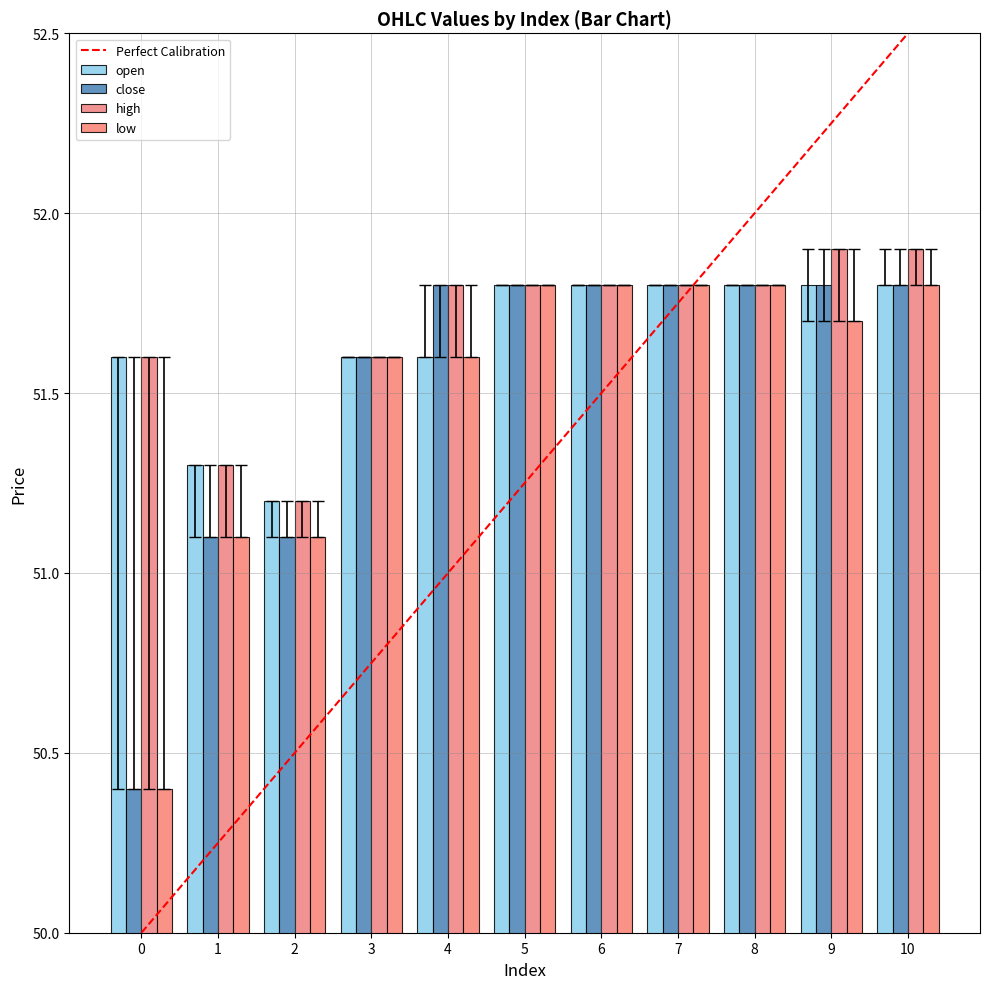

The close series shows 92.0 at 4. True or false?

False